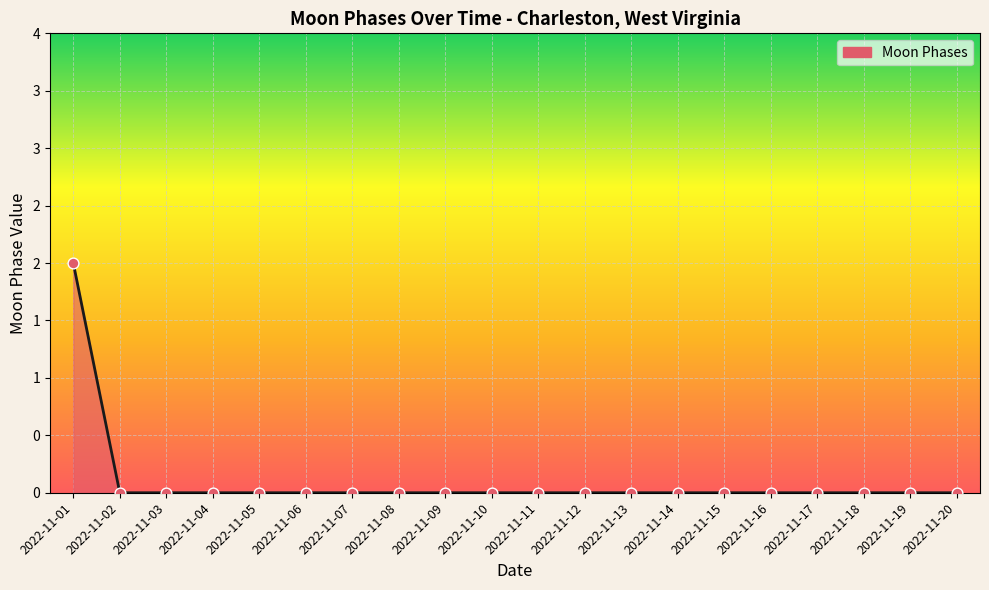

Does the chart have visible grid lines?

Yes